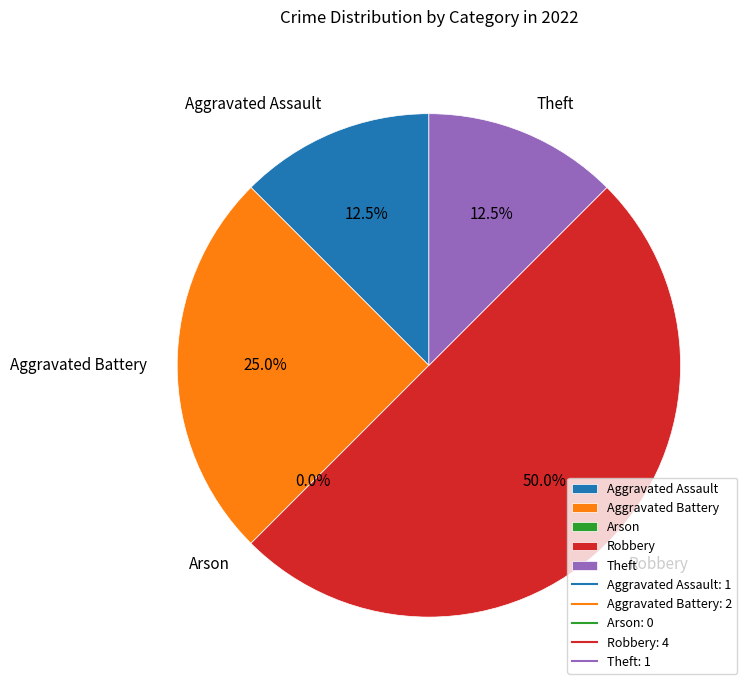

Does any single category account for the majority?

No